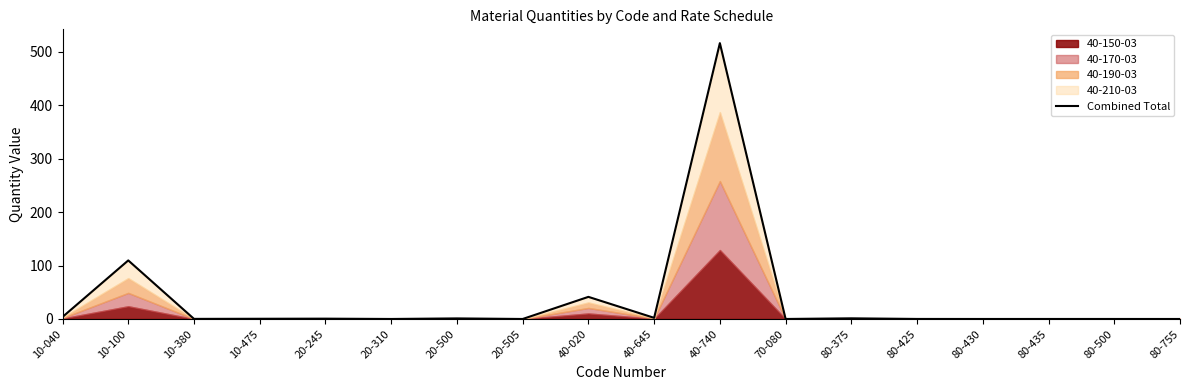

What is the difference between the maximum and second lowest values?

516.0